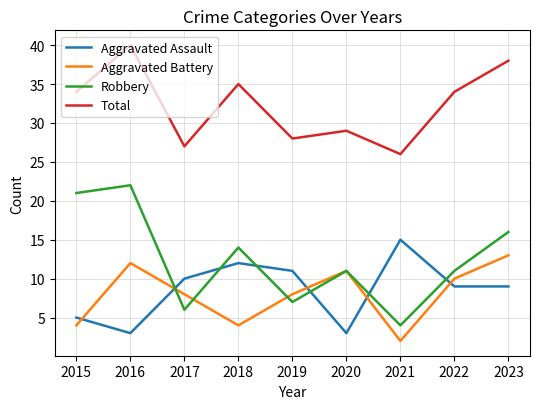

The Total series shows 38 at 2023. True or false?

True